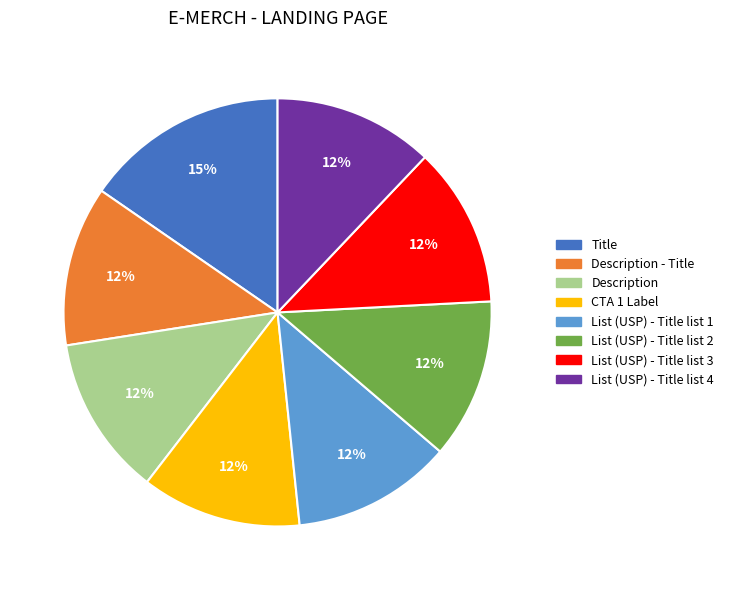

Is there any slice that represents more than half of the pie?

No